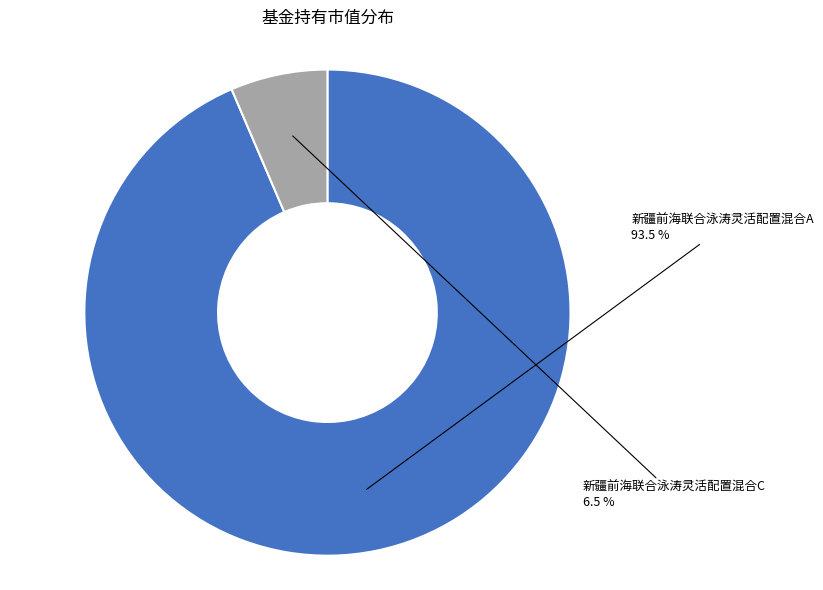

How many segments does this pie chart have?

2